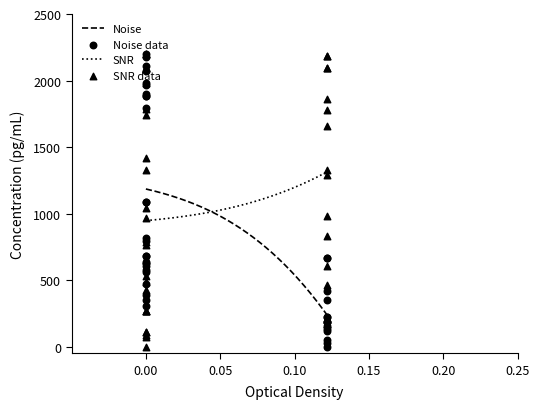

What is the maximum value for Noise?

1184.7